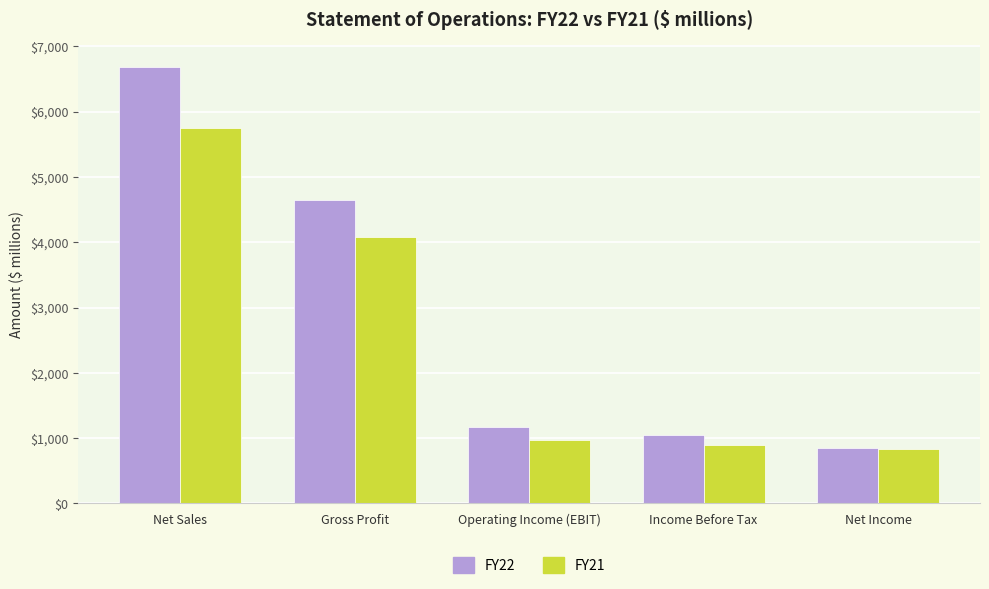

What is the difference between the second highest and second lowest values in the FY21 series?

3184.6